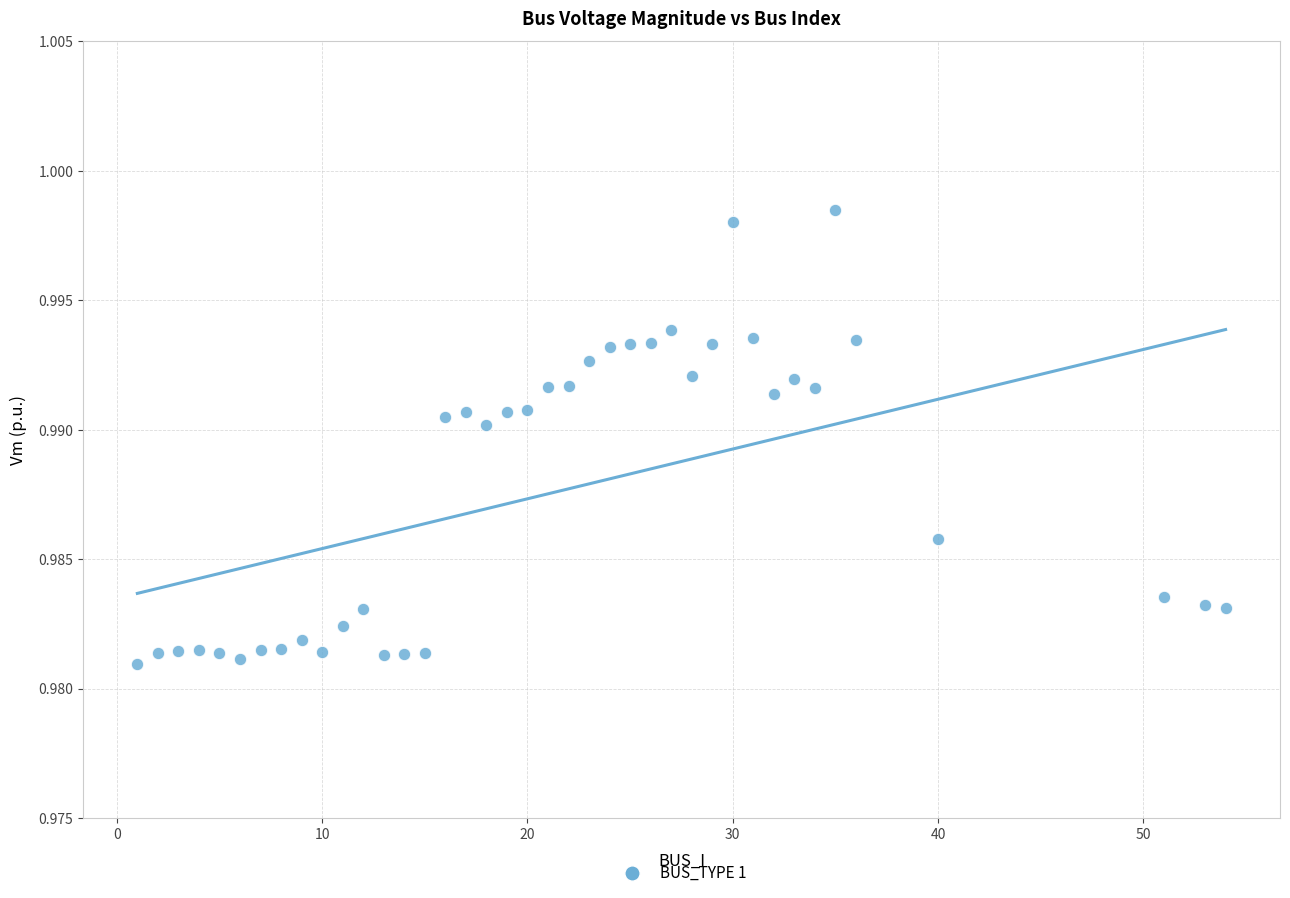

What is the range of X values (max minus min)?

53.0